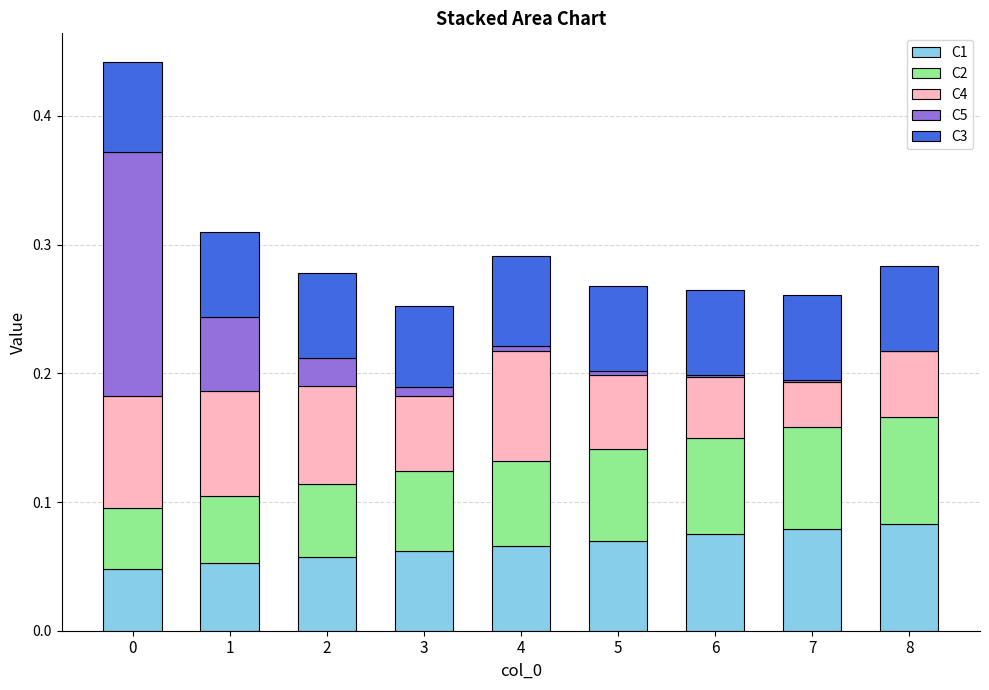

Are the bars grouped side by side (vs. stacked)?

No